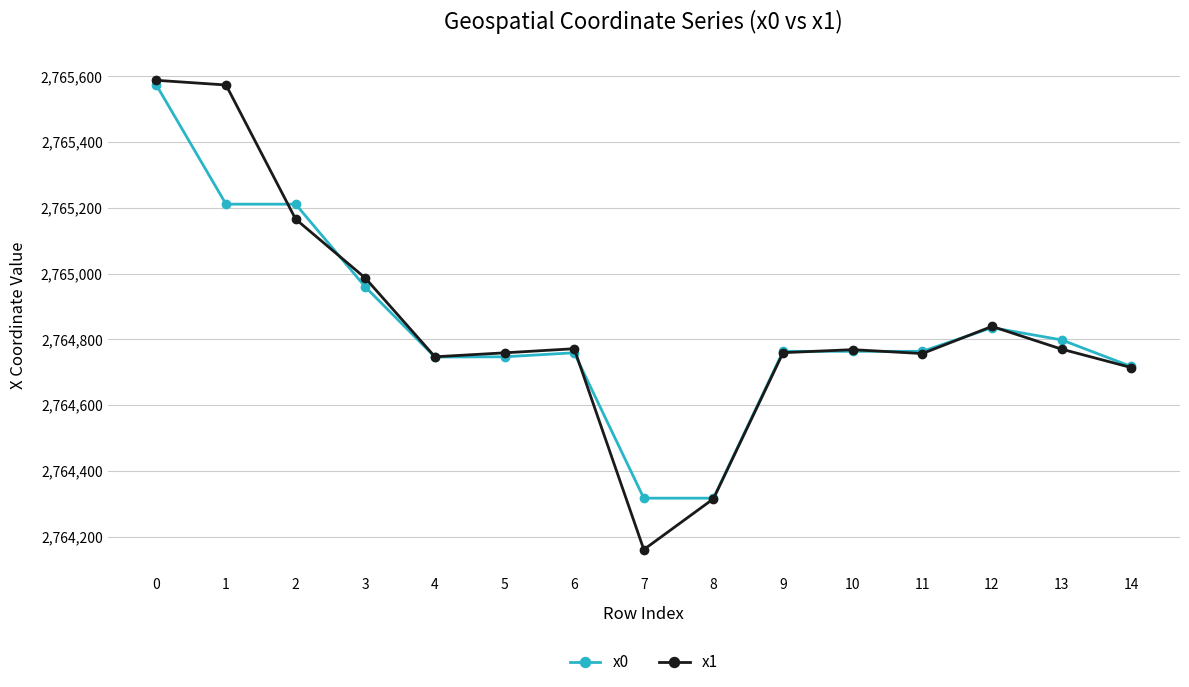

What is the approximate value of x0 at 11?

2764763.7